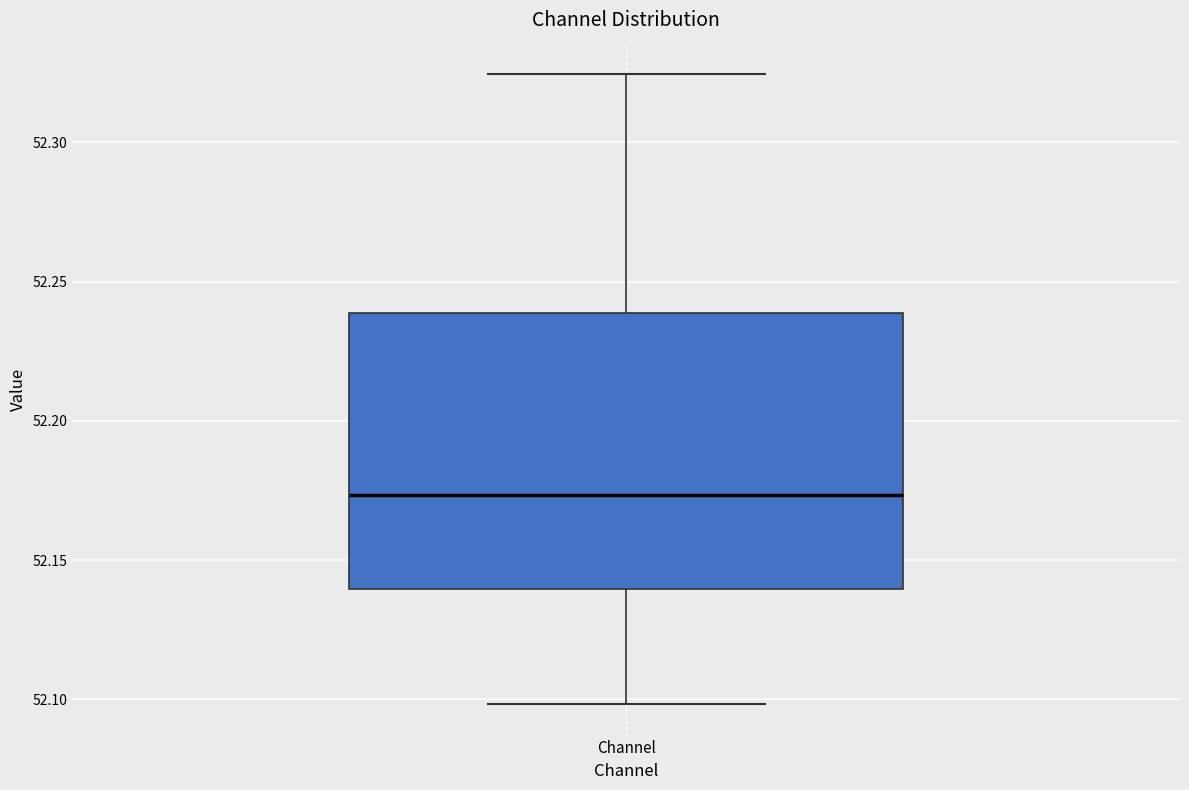

Read this box plot against the y-axis: the position of the median line, the range covered by the box, and the ends of both whiskers. The values are not printed on the chart, so give them approximately, as read against the axis.

median 52.175, box 52.140 to 52.240, whiskers 52.100 to 52.325